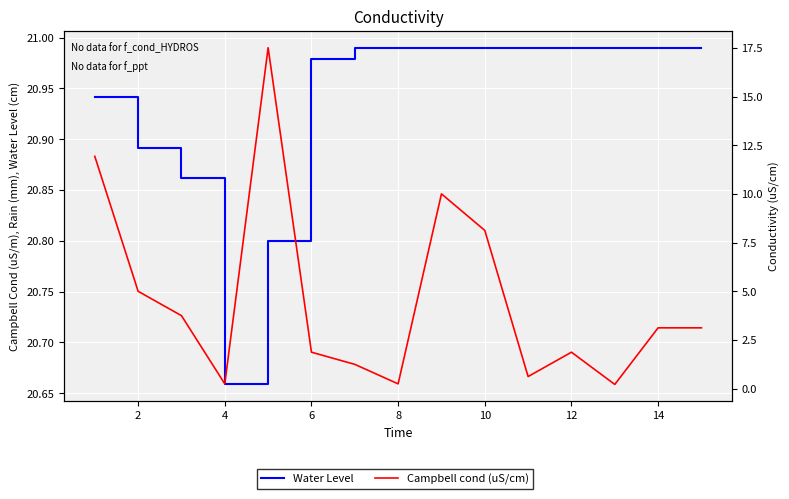

What is the difference between the maximum and minimum values in the Water Level series?

0.3